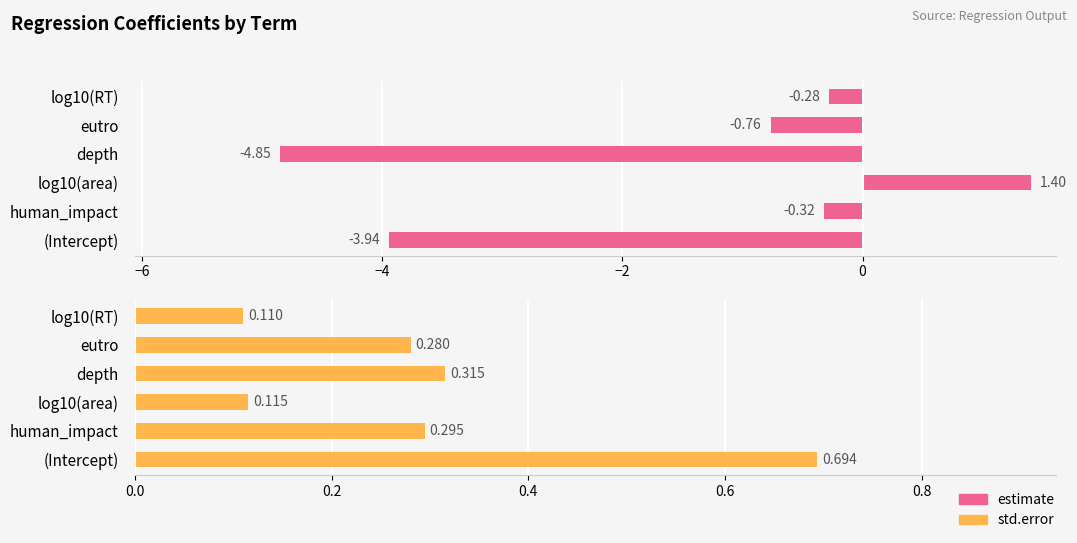

List the series in order of their peak value, lowest first.

std.error, estimate